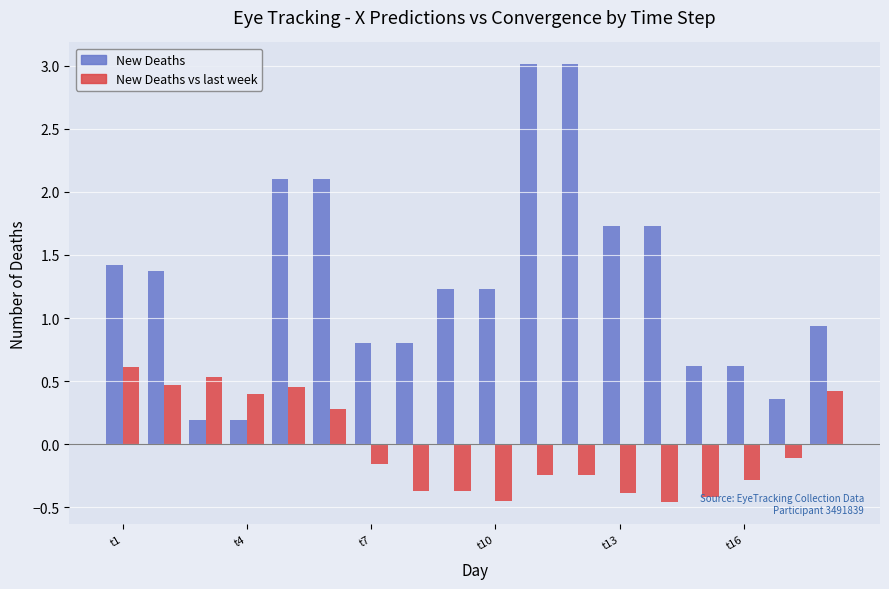

What is the maximum value shown in the chart?

3.0